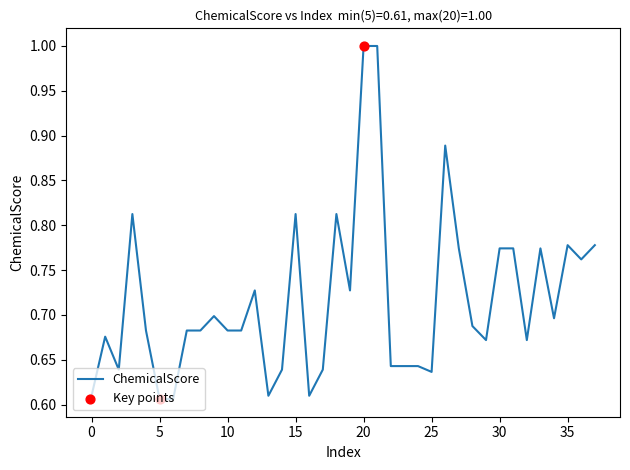

What is the difference between the maximum and minimum values?

0.4